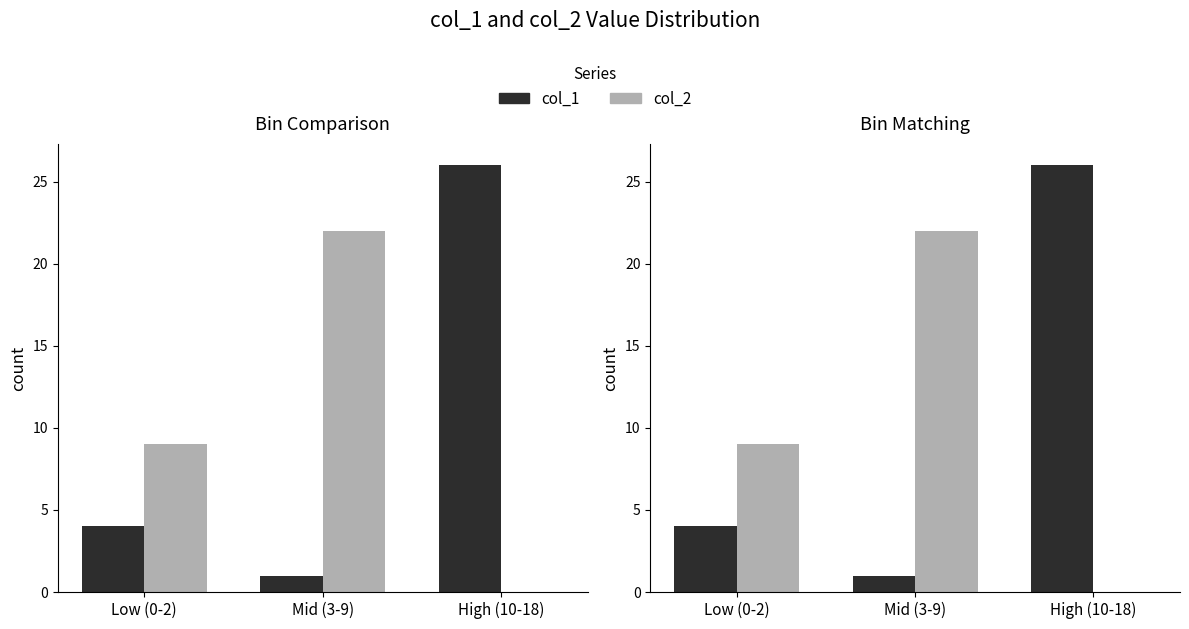

Which category has the lowest value in the col_2 series?

High (10-18)